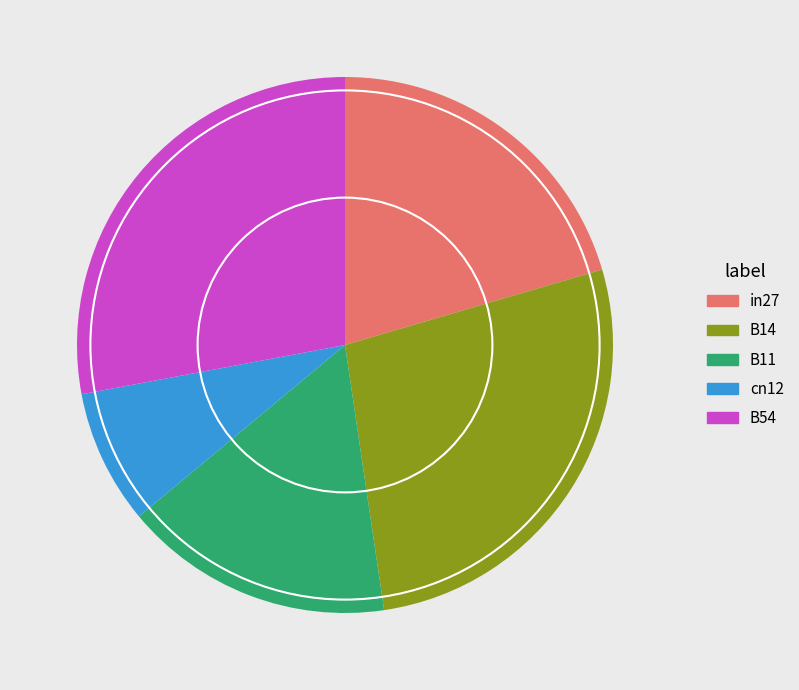

True or false: in27 accounts for 6% of the total.

False